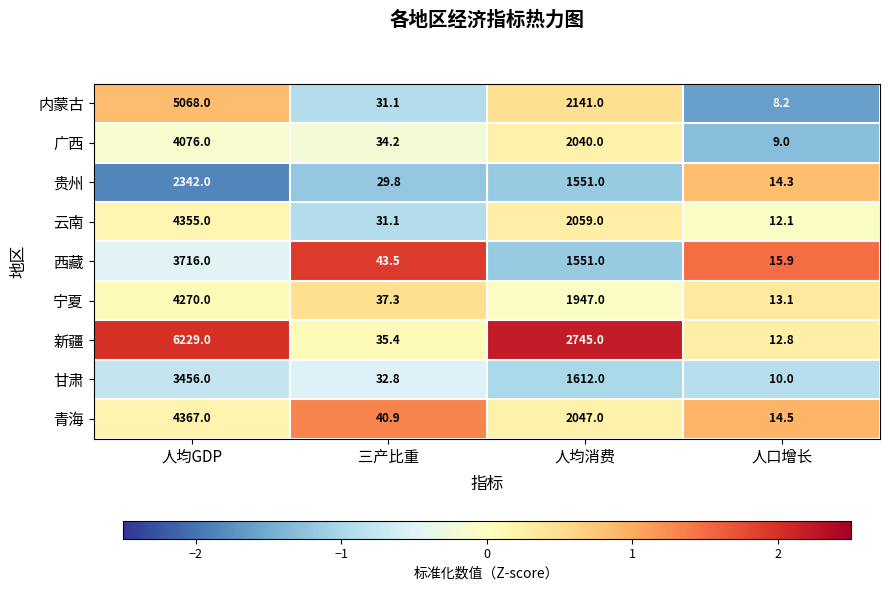

What is the average value of the 广西 series?

1539.8